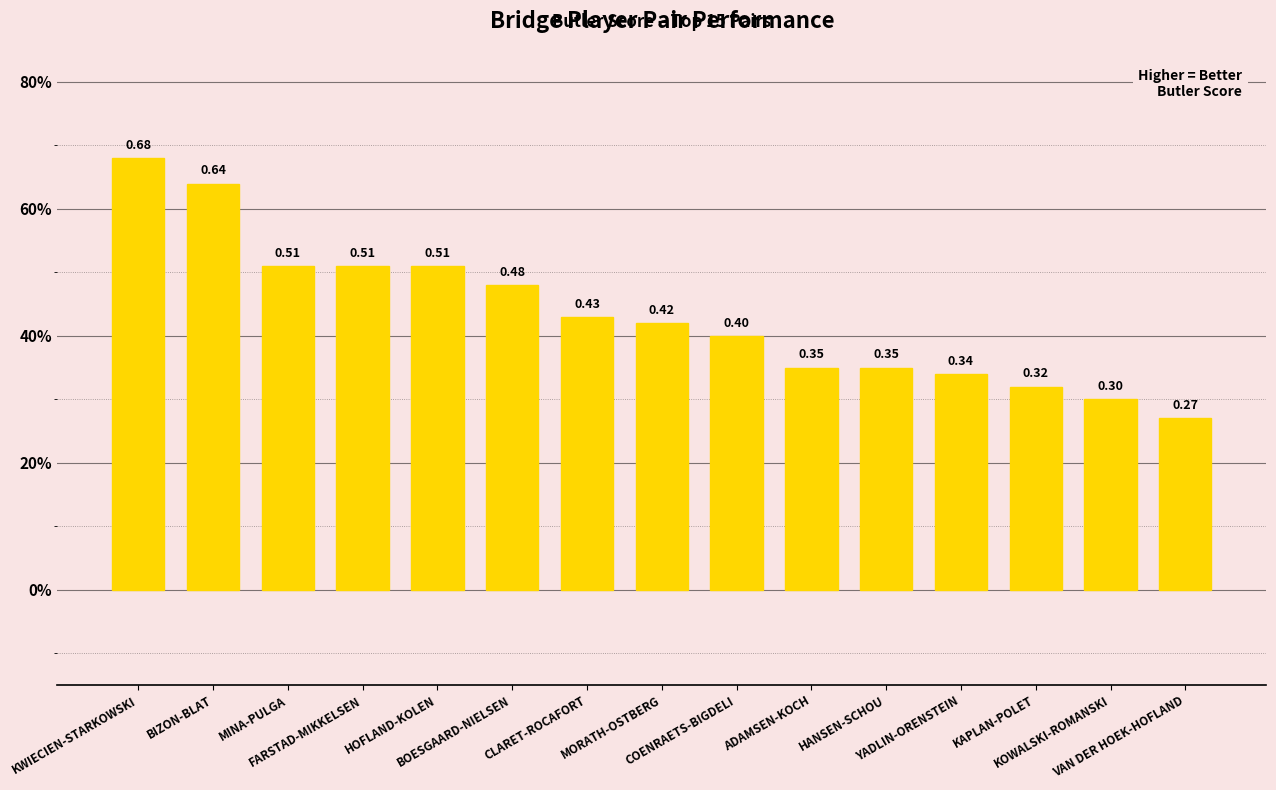

What is the greatest value displayed?

0.7